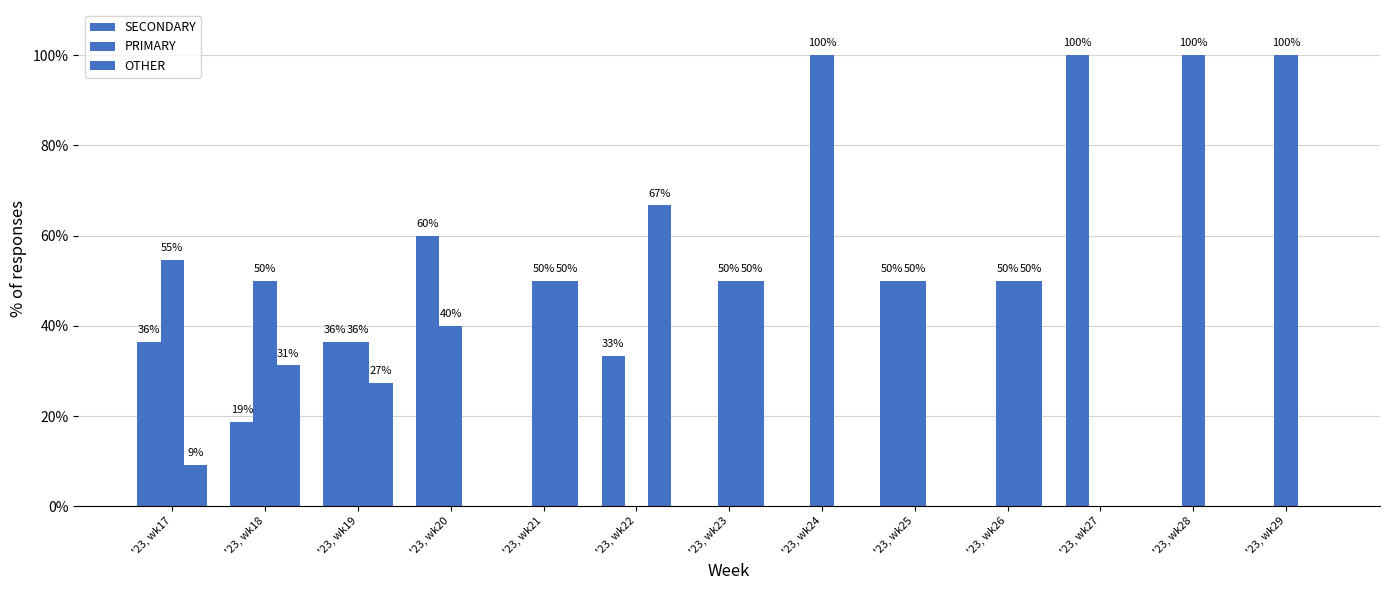

Where does the SECONDARY series first go above 18?

'23, wk17